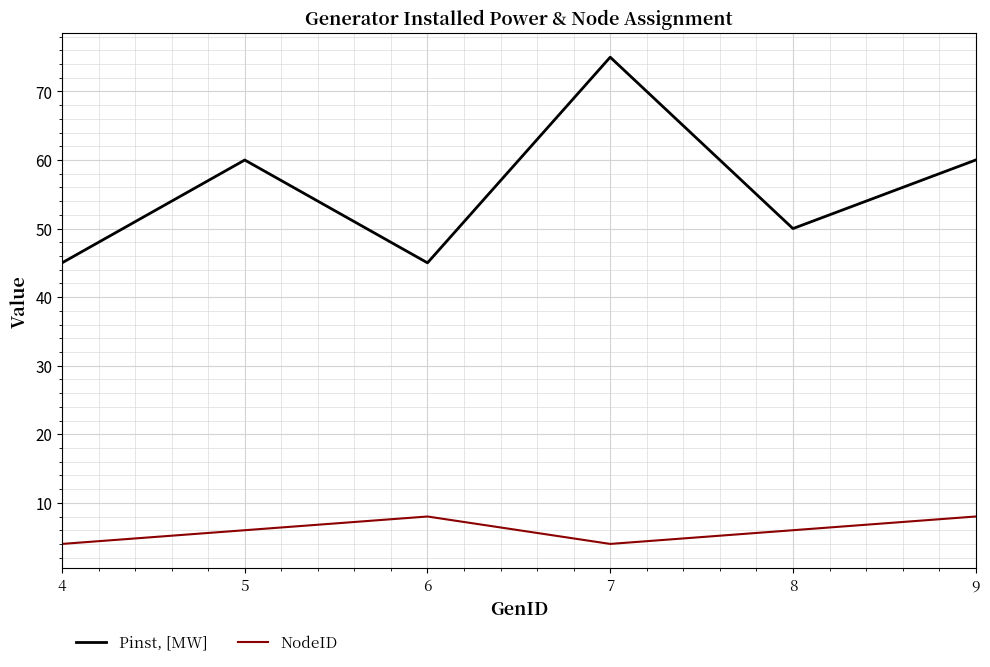

How many distinct data groups are displayed?

2